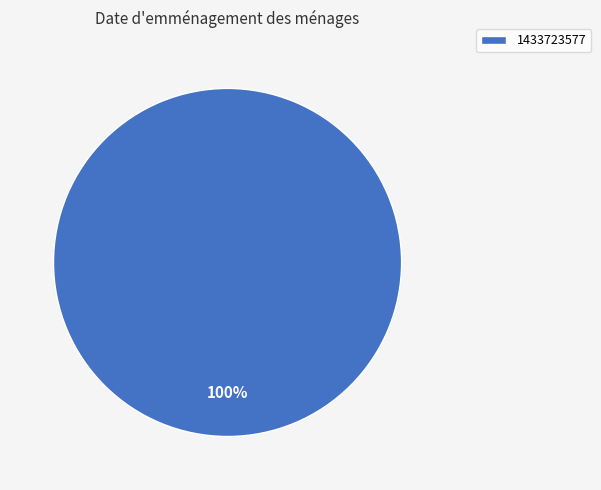

How many segments does this pie chart have?

1